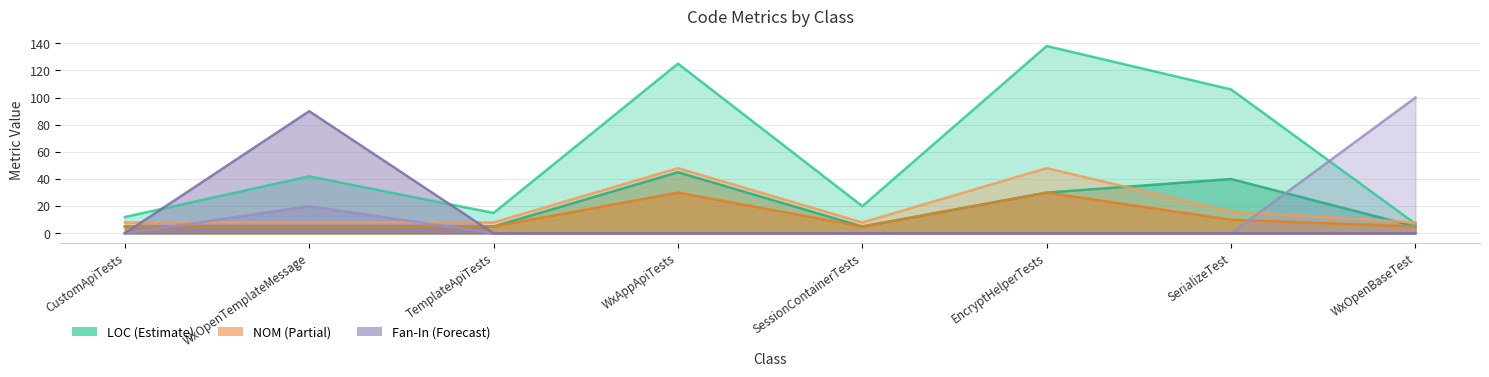

The value of NOPM at EncryptHelperTests is 30. True or false?

True